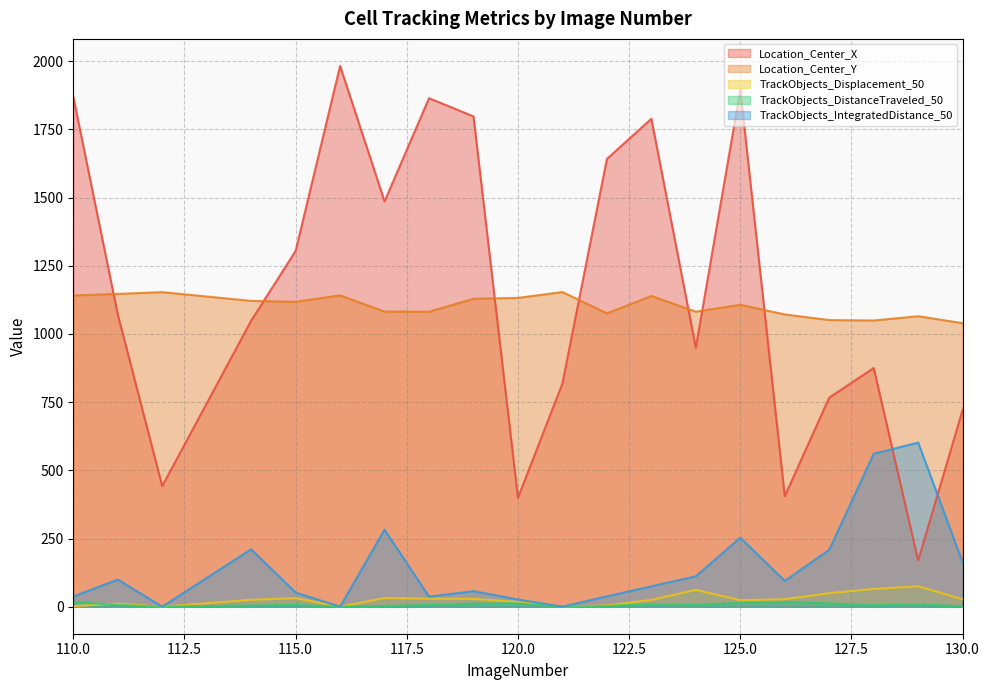

How many lines are shown in the chart?

5